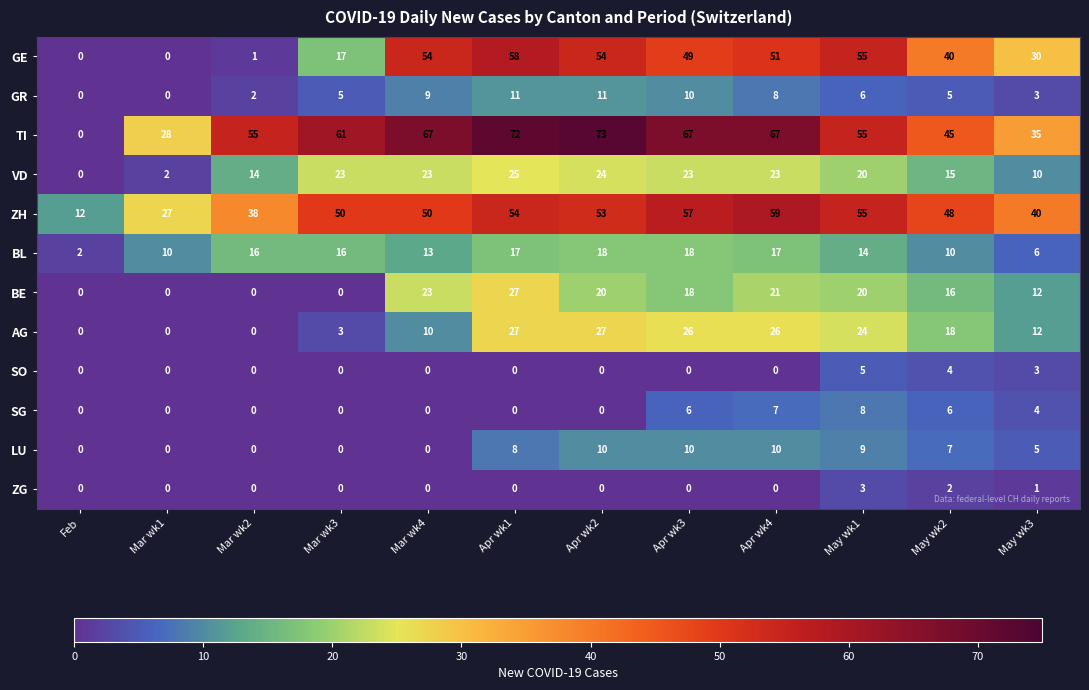

At which label does ZH reach its minimum?

Feb